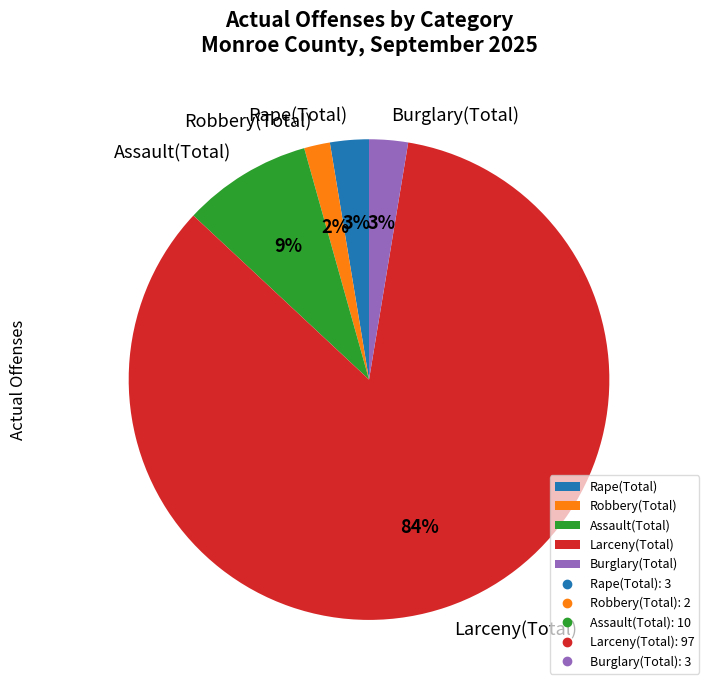

To the nearest percent, what is the average slice percentage?

20%